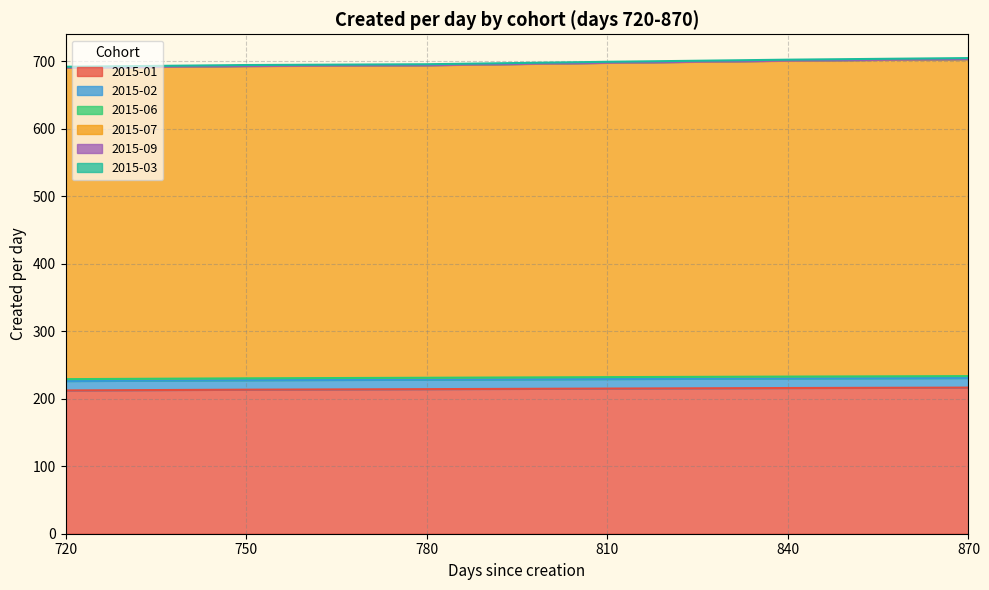

True or false: 2015-09 and 2015-02 intersect in this chart.

False